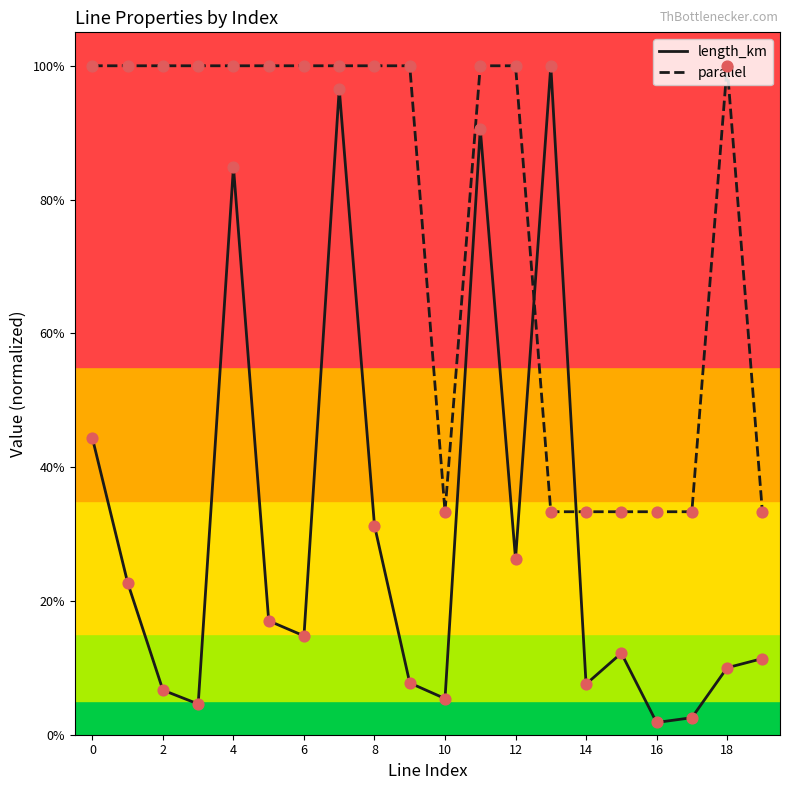

What are all the series names shown in the legend?

length_km, parallel